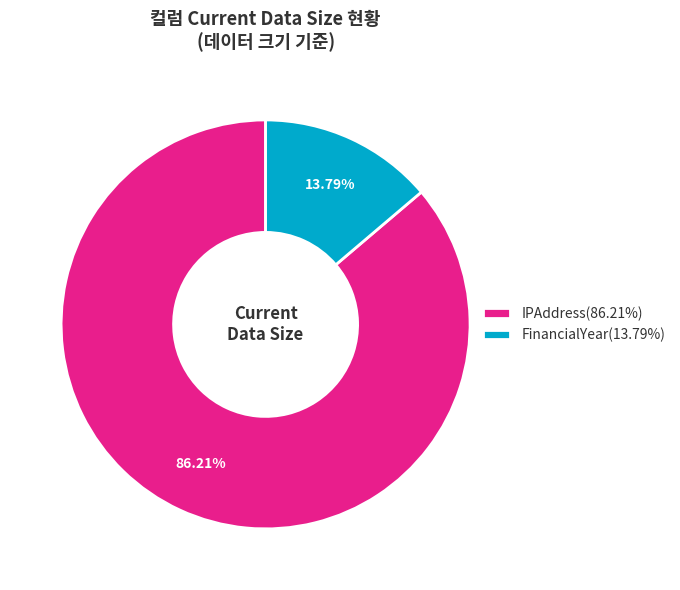

What is the largest slice in the pie chart?

IPAddress